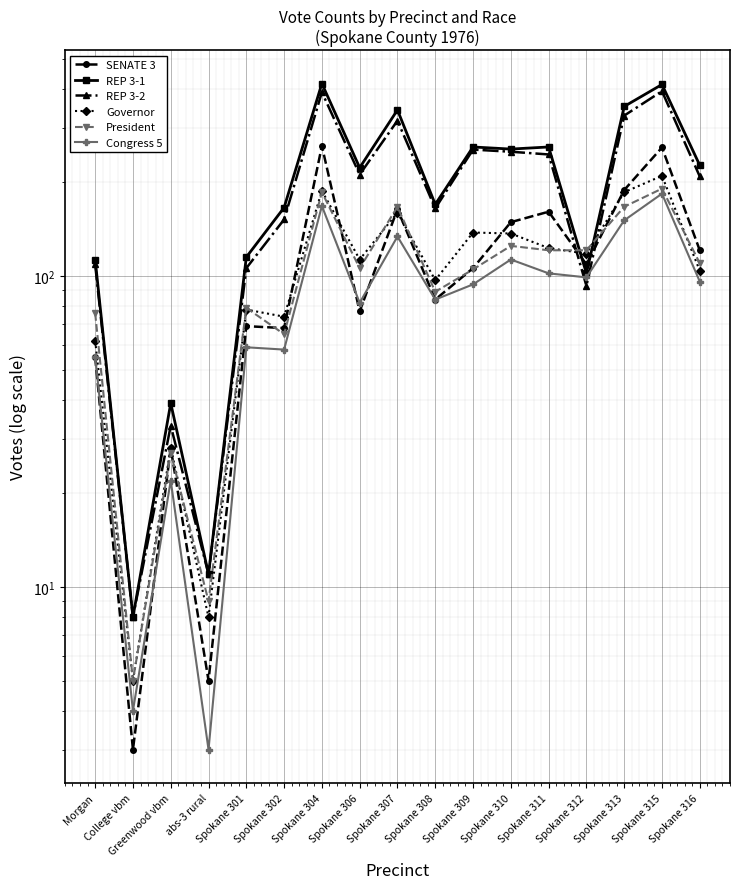

The REP 3-1 series shows 49 at Spokane 312. True or false?

False